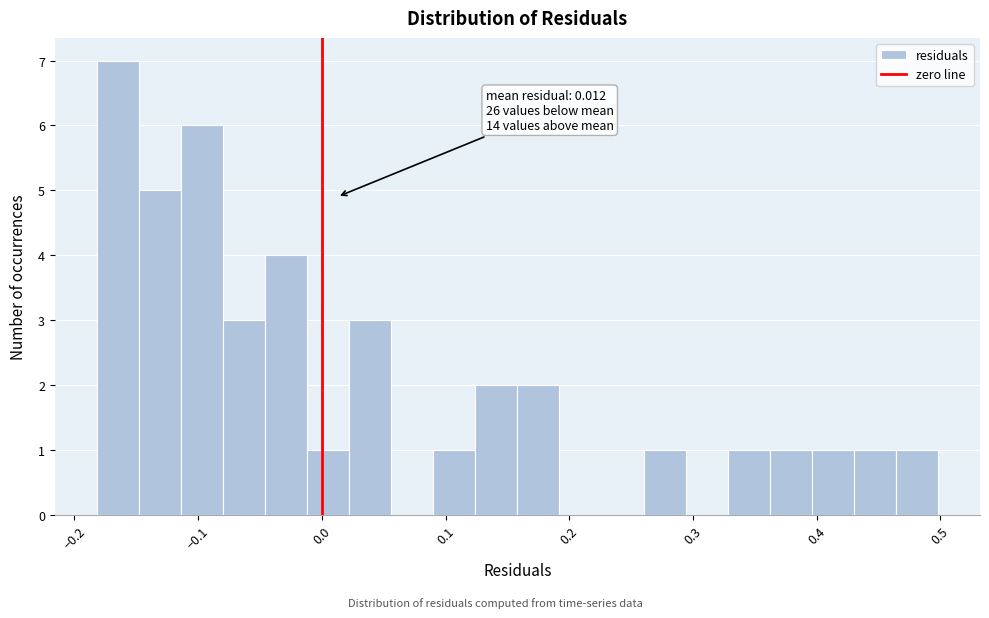

Around what value on the x-axis is the tallest bar? Give the approximate position of its centre, as read against the axis.

-0.16